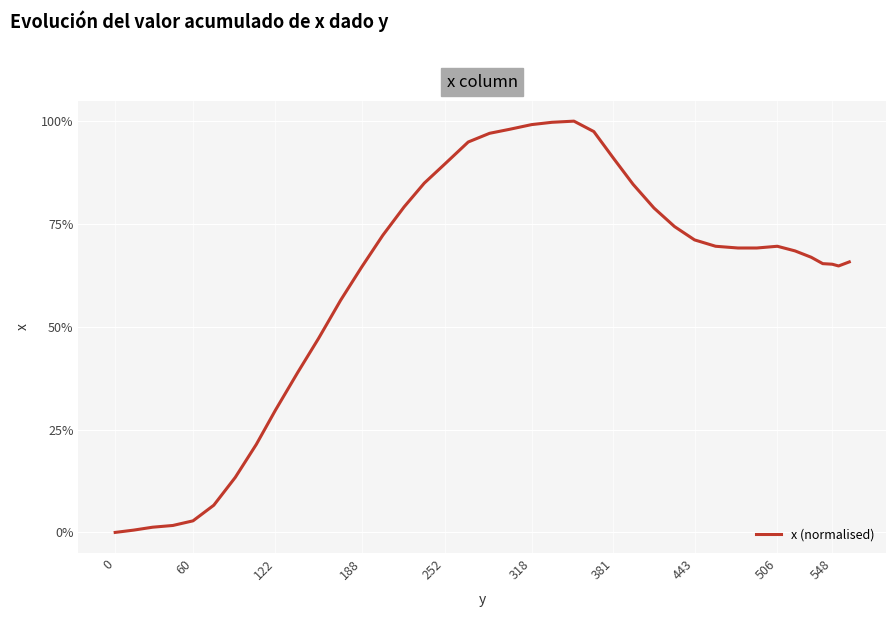

What is the greatest value displayed?

100.0